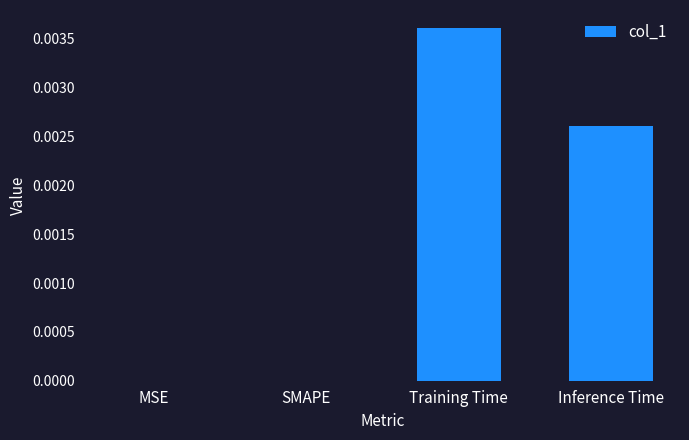

Count the number of data series in this chart.

1